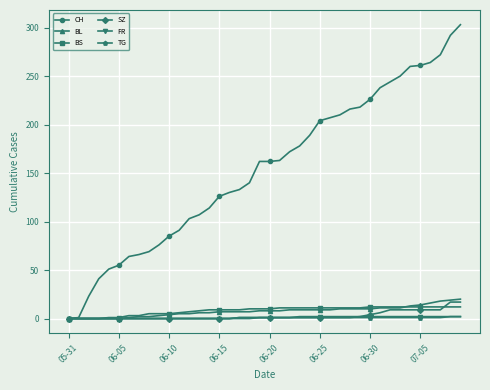

Which series has the largest total across all categories?

CH